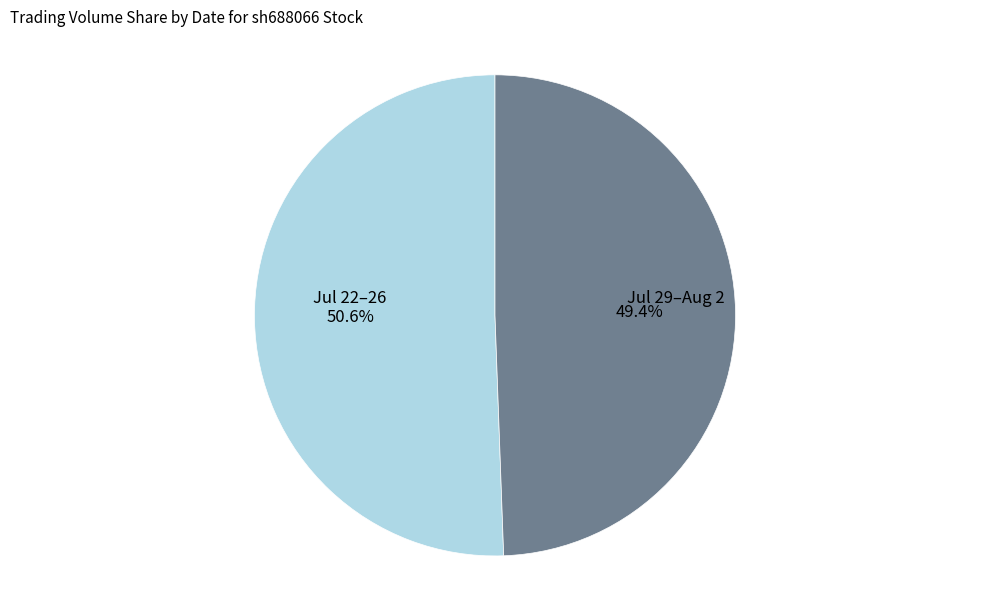

Does any single category account for the majority?

Yes